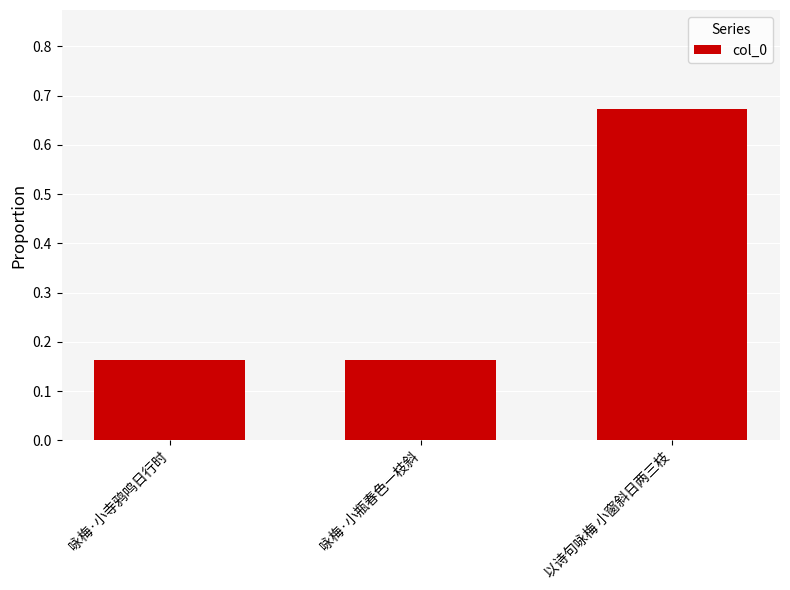

Is it true that the value at 咏梅·小寺鸦鸣日行时 is 0.1?

False